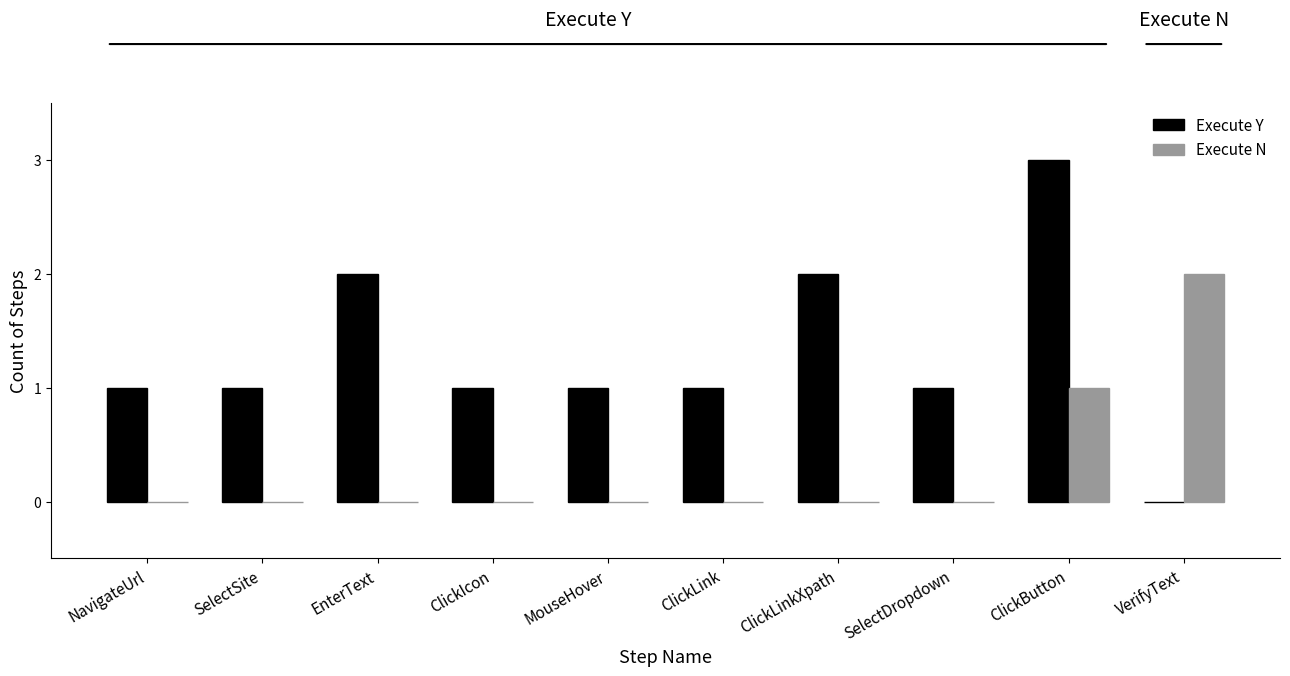

Which series has the largest range (max minus min)?

Execute Y